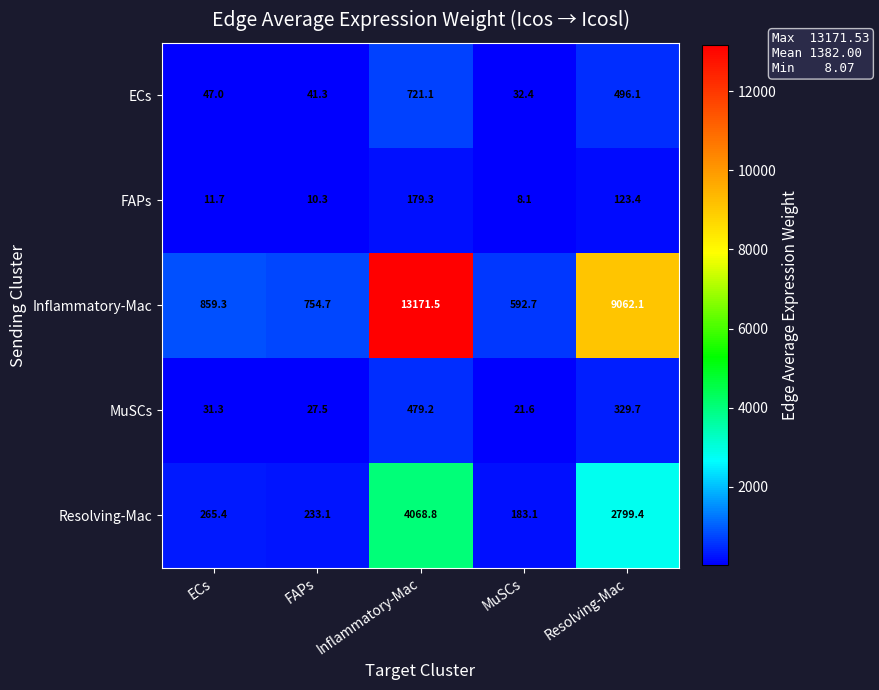

What is the sum of all MuSCs values?

889.3